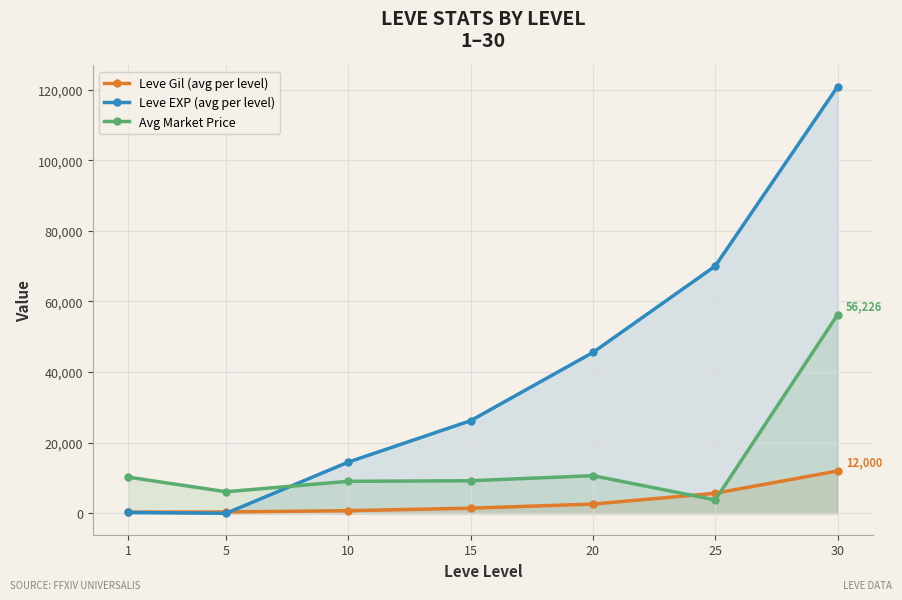

Rank the series by their maximum value, from highest to lowest.

Leve EXP (avg per level), Avg Market Price, Leve Gil (avg per level)